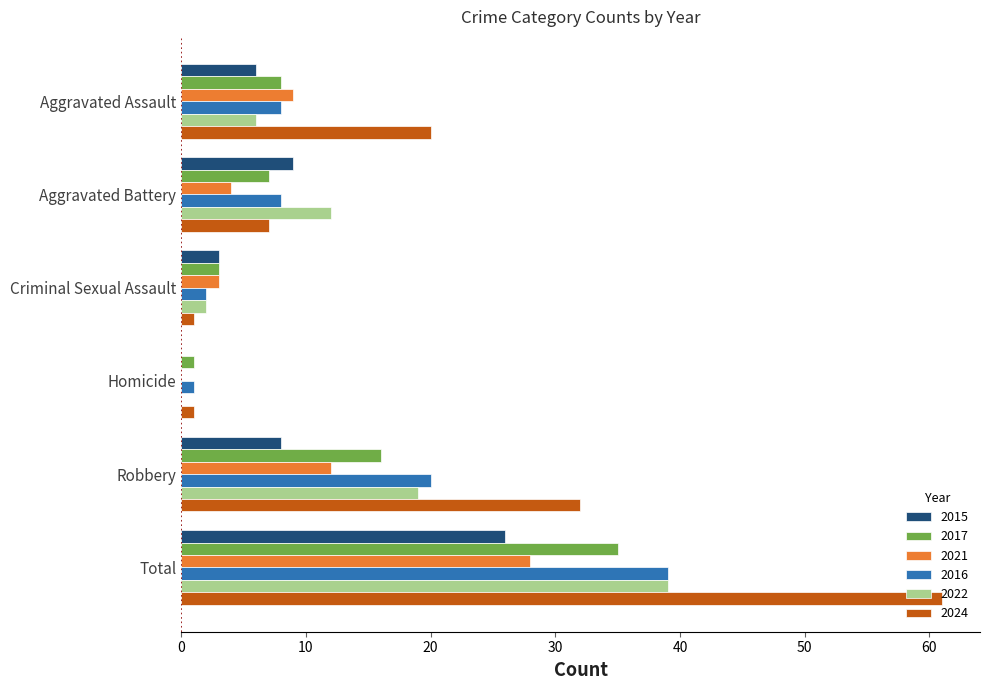

The 2021 series shows 0 at Homicide. True or false?

True